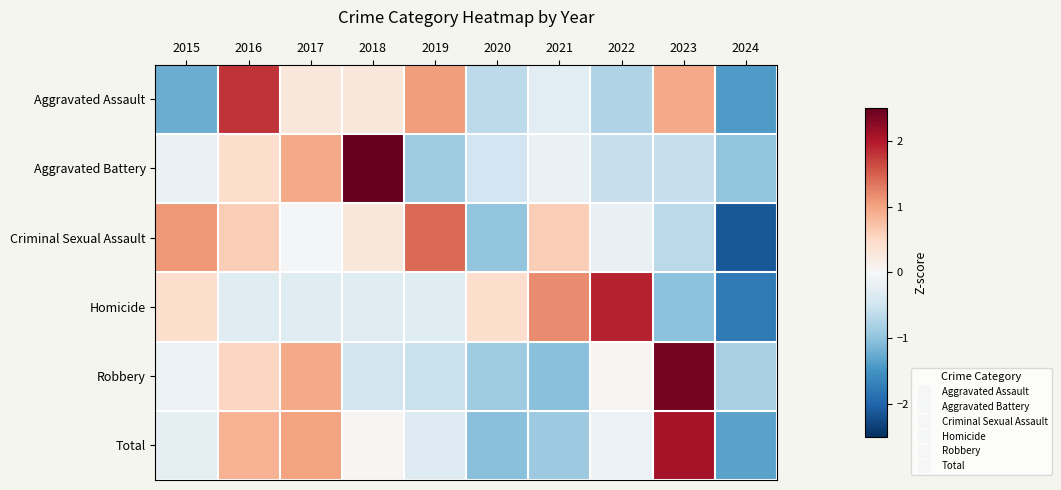

At how many categories does at least one series exceed 0?

9